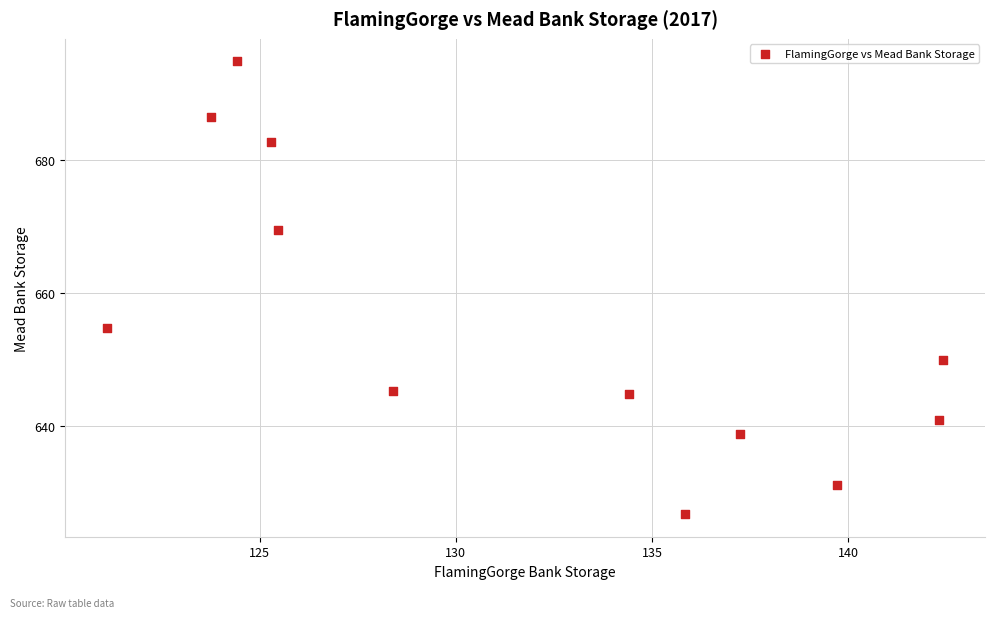

What Y value in the scatter plot is closest to 660?

654.8